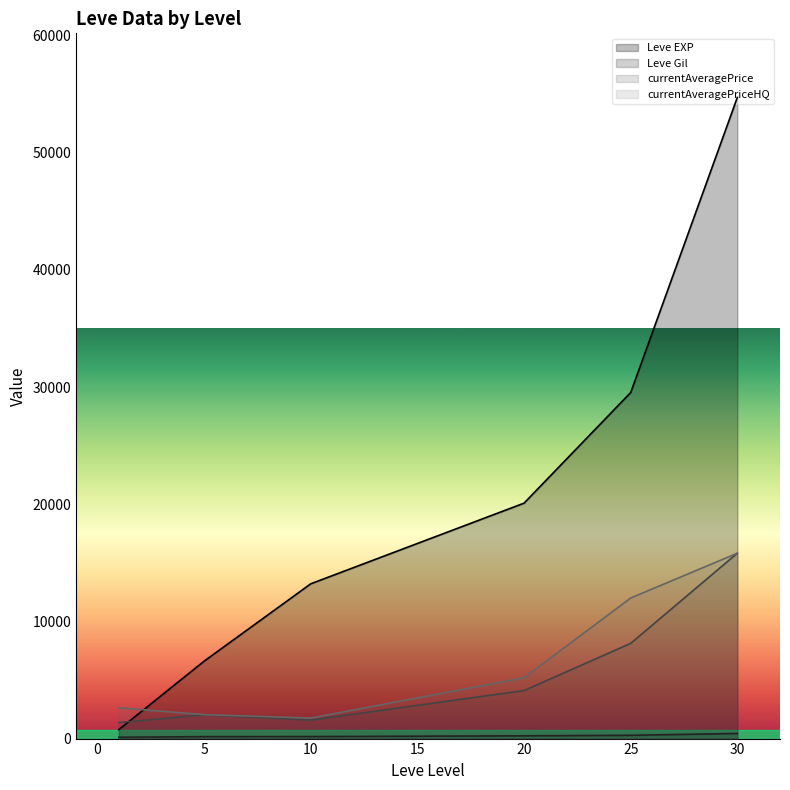

What is the maximum value for currentAveragePrice?

15825.0